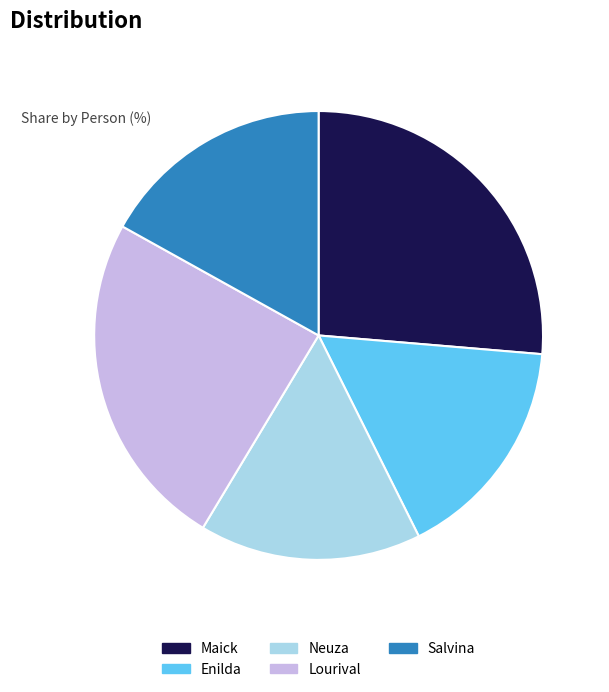

Between Salvina and Lourival, which is larger?

Lourival